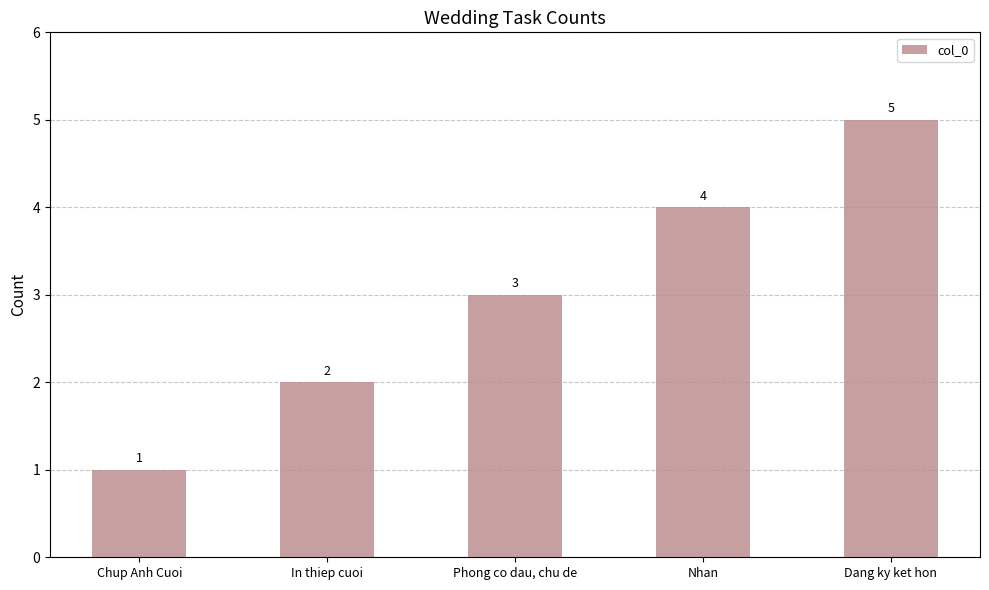

Reading left to right, list all the values displayed in this chart.

1	2	3	4	5